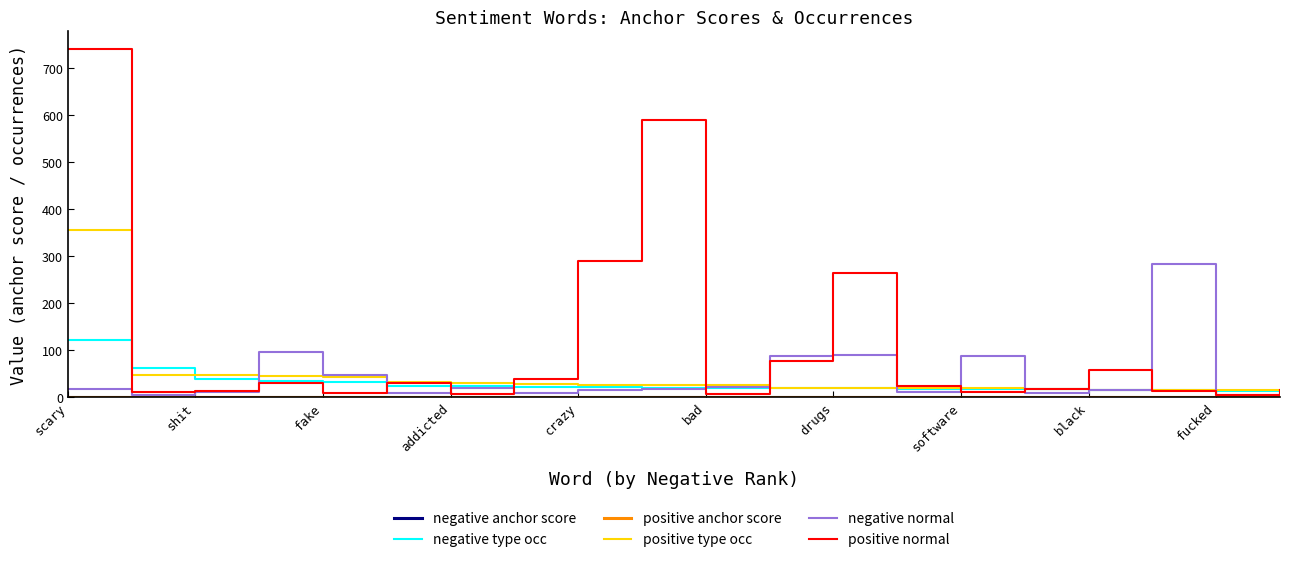

Which series has the largest range (max minus min)?

positive normal